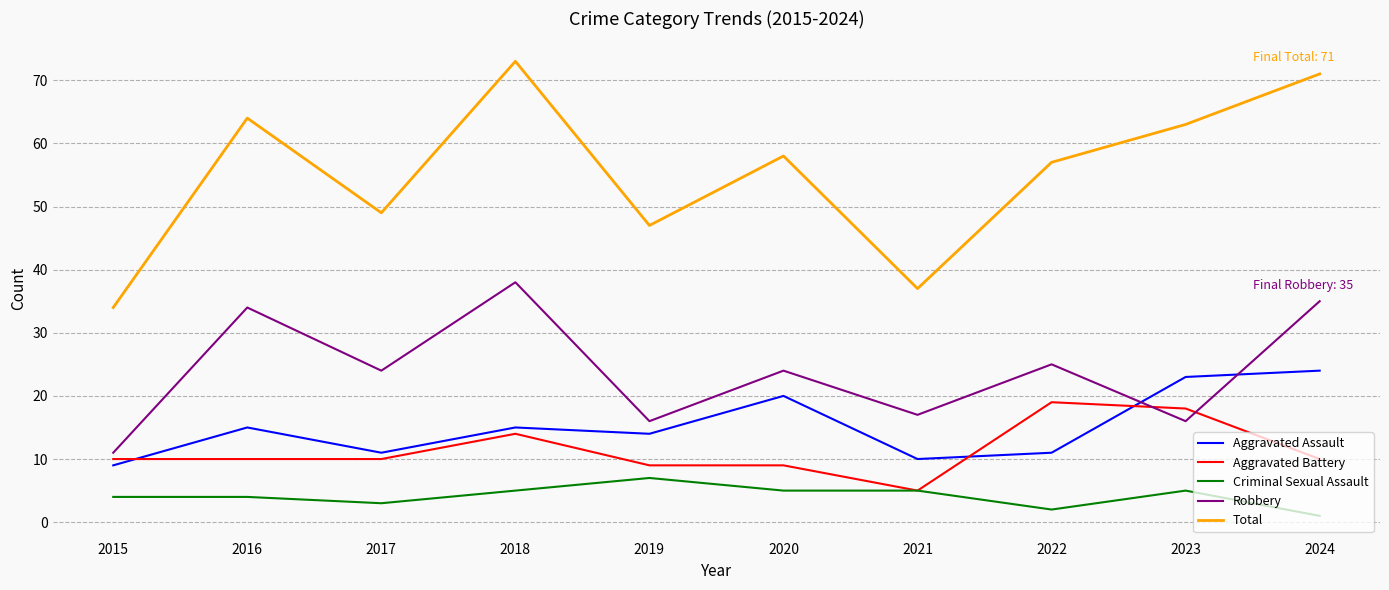

What value does the Aggravated Battery series have at 2016?

10